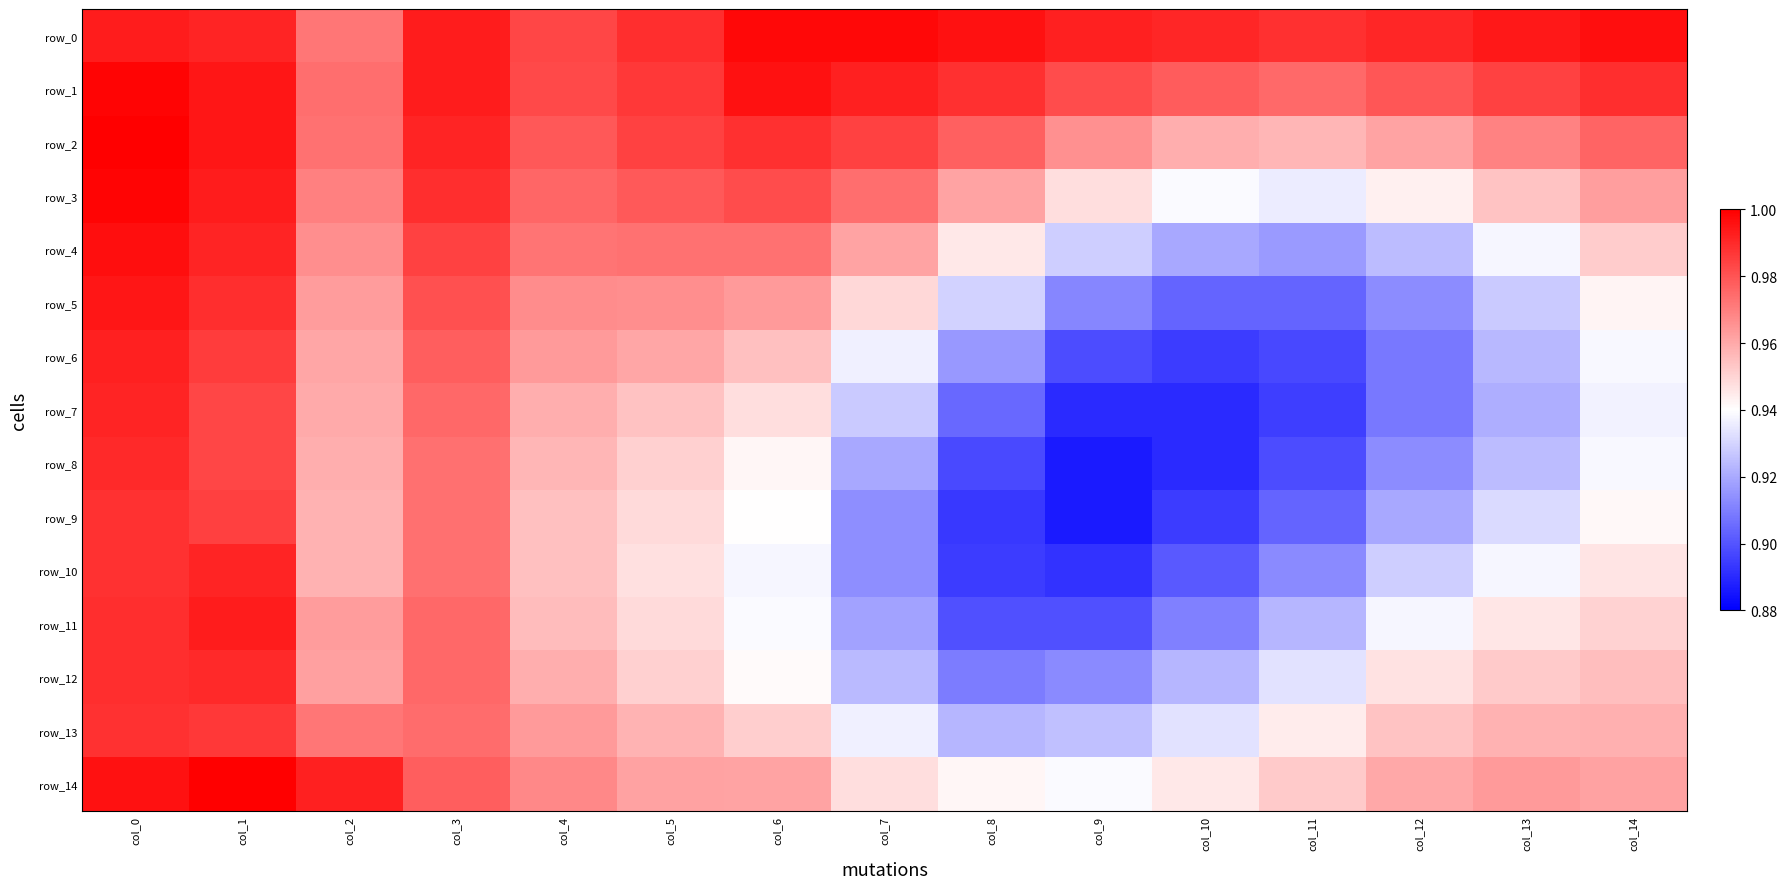

Reading left to right, list all the values displayed in this chart.

row_0: 1.0	1.0	1.0	1.0	1.0	1.0	1.0	1.0	1.0	1.0	1.0	1.0	1.0	1.0	1.0
row_1: 1.0	1.0	1.0	1.0	1.0	1.0	1.0	1.0	1.0	1.0	1.0	1.0	1.0	1.0	1.0
row_2: 1.0	1.0	1.0	1.0	1.0	1.0	1.0	1.0	1.0	1.0	1.0	1.0	1.0	1.0	1.0
row_3: 1.0	1.0	1.0	1.0	1.0	1.0	1.0	1.0	1.0	0.9	0.9	0.9	0.9	1.0	1.0
row_4: 1.0	1.0	1.0	1.0	1.0	1.0	1.0	1.0	0.9	0.9	0.9	0.9	0.9	0.9	1.0
row_5: 1.0	1.0	1.0	1.0	1.0	1.0	1.0	0.9	0.9	0.9	0.9	0.9	0.9	0.9	0.9
row_6: 1.0	1.0	1.0	1.0	1.0	1.0	1.0	0.9	0.9	0.9	0.9	0.9	0.9	0.9	0.9
row_7: 1.0	1.0	1.0	1.0	1.0	1.0	0.9	0.9	0.9	0.9	0.9	0.9	0.9	0.9	0.9
row_8: 1.0	1.0	1.0	1.0	1.0	1.0	0.9	0.9	0.9	0.9	0.9	0.9	0.9	0.9	0.9
row_9: 1.0	1.0	1.0	1.0	1.0	0.9	0.9	0.9	0.9	0.9	0.9	0.9	0.9	0.9	0.9
row_10: 1.0	1.0	1.0	1.0	1.0	0.9	0.9	0.9	0.9	0.9	0.9	0.9	0.9	0.9	0.9
row_11: 1.0	1.0	1.0	1.0	1.0	0.9	0.9	0.9	0.9	0.9	0.9	0.9	0.9	0.9	1.0
row_12: 1.0	1.0	1.0	1.0	1.0	1.0	0.9	0.9	0.9	0.9	0.9	0.9	0.9	1.0	1.0
row_13: 1.0	1.0	1.0	1.0	1.0	1.0	1.0	0.9	0.9	0.9	0.9	0.9	1.0	1.0	1.0
row_14: 1.0	1.0	1.0	1.0	1.0	1.0	1.0	0.9	0.9	0.9	0.9	1.0	1.0	1.0	1.0